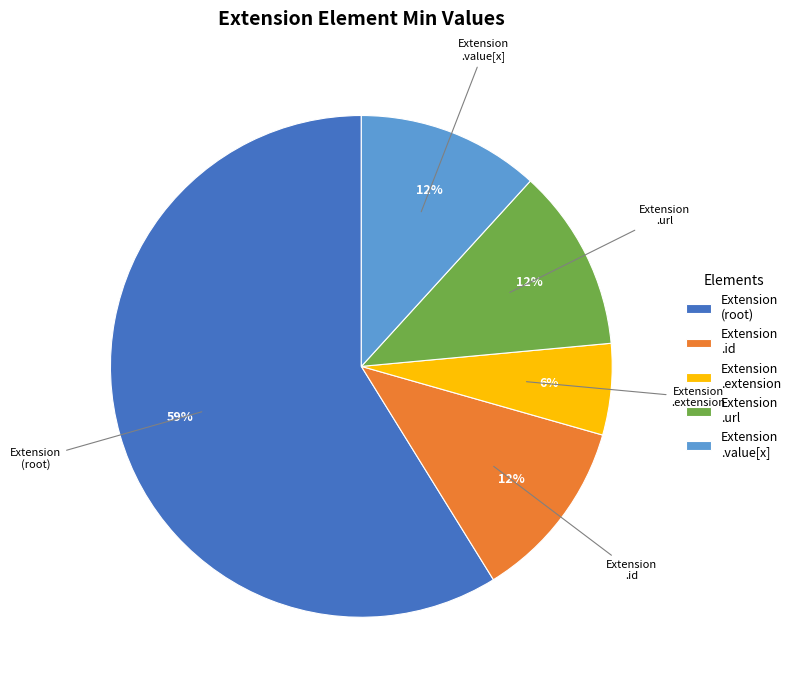

Approximately how many times larger is the value at Extension .url compared to Extension .id?

1.0